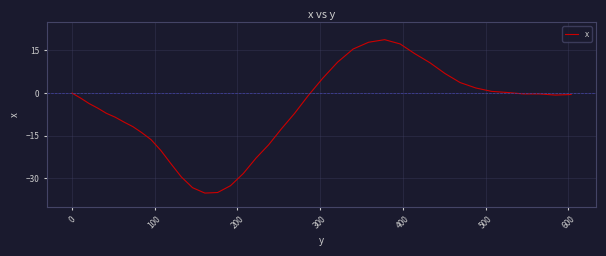

What is the maximum value shown in the chart?

18.8